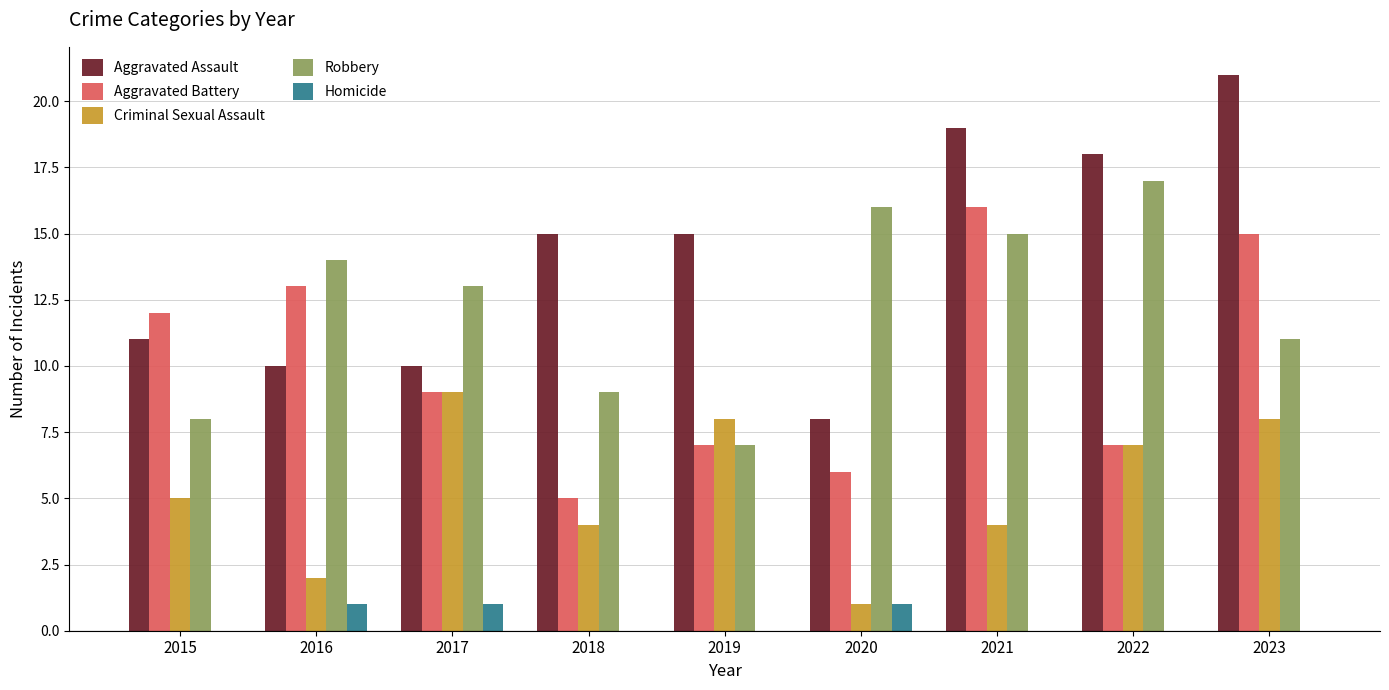

Read the Aggravated Assault value at 2015, to the nearest 10.

10